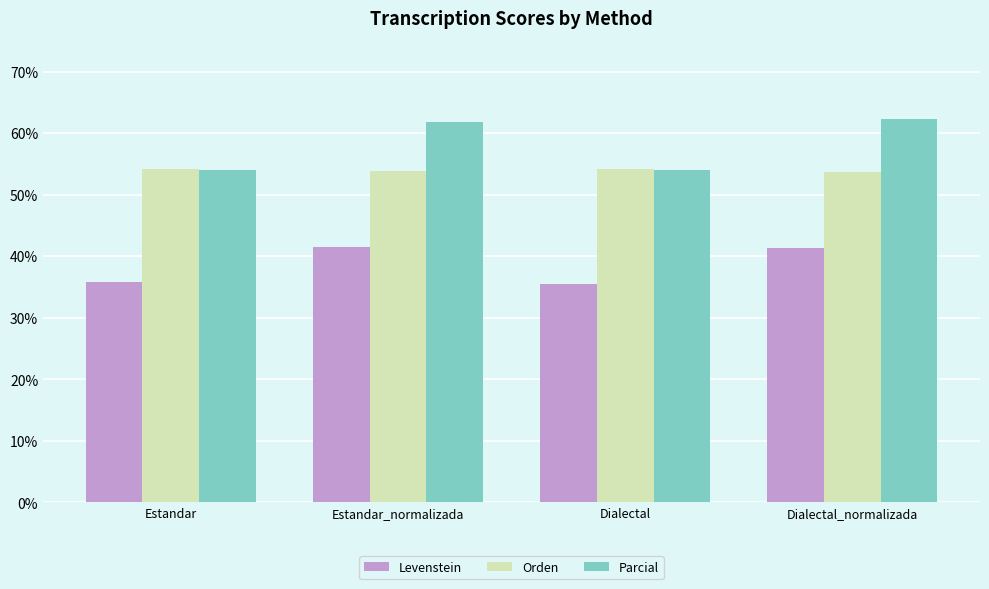

List the series in order of their overall mean, lowest first.

Levenstein, Orden, Parcial